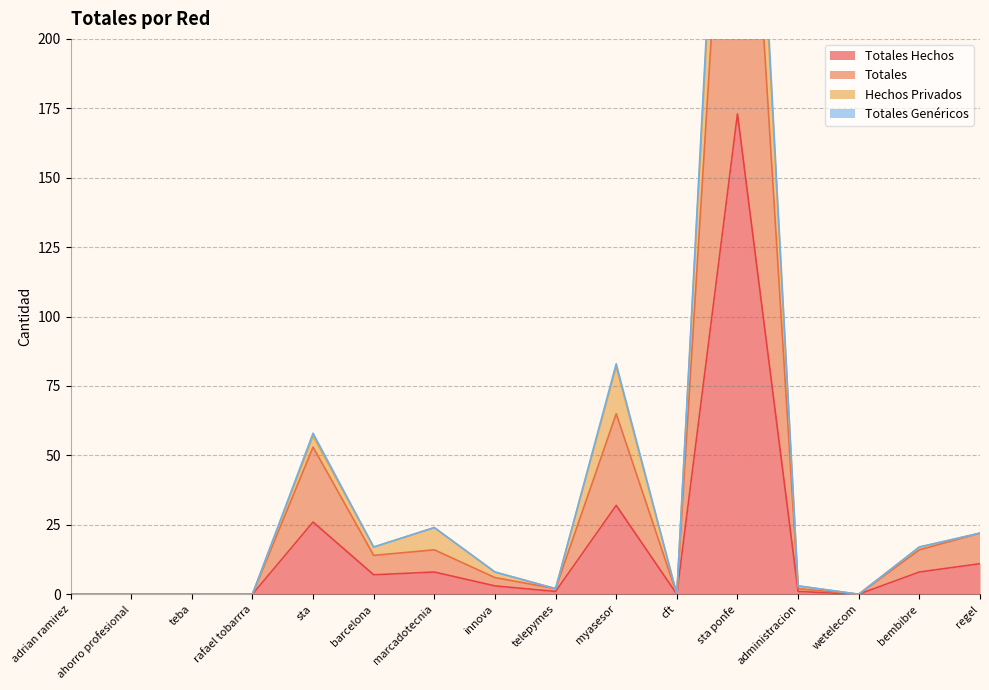

What is the approximate value of Hechos Privados at administracion?

3